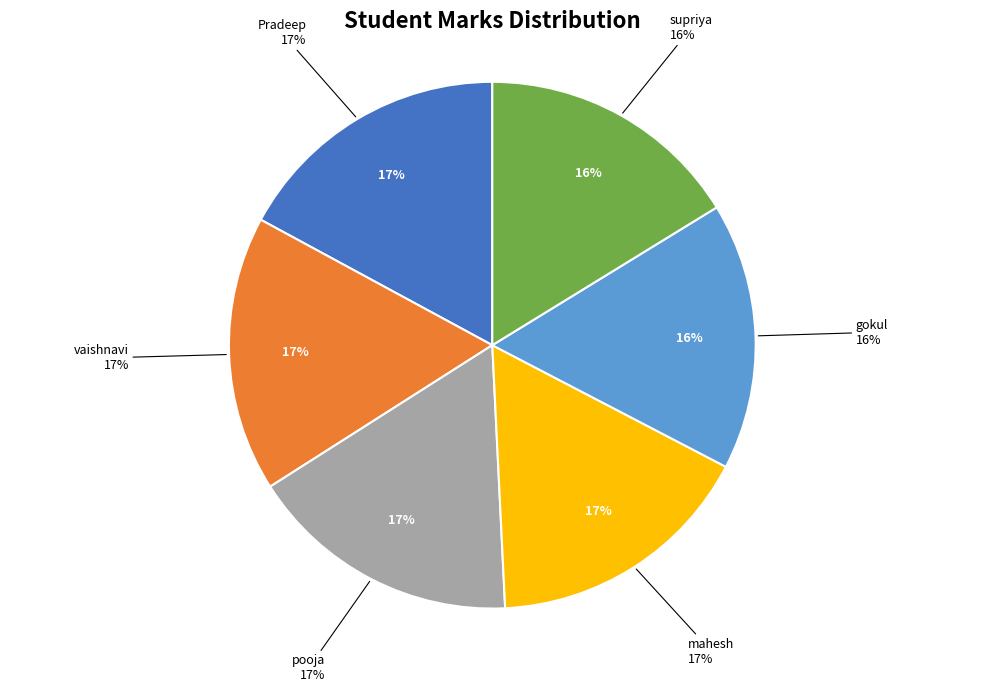

Count the number of slices in the pie.

6